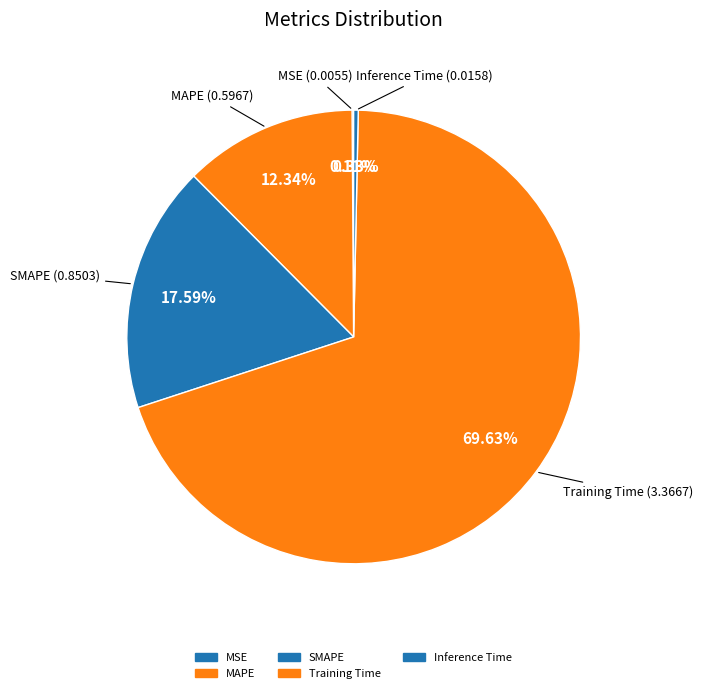

Which category has the biggest portion of the pie?

Training Time